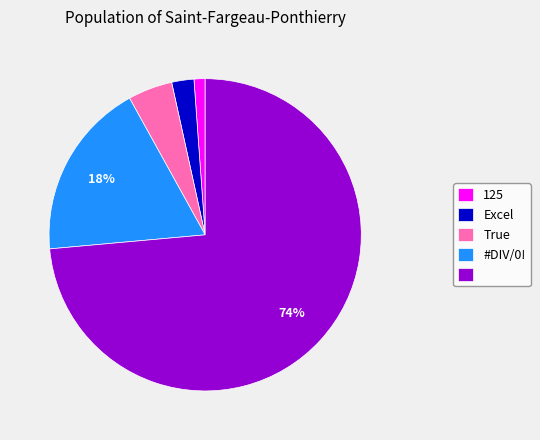

Does any single category account for the majority?

Yes